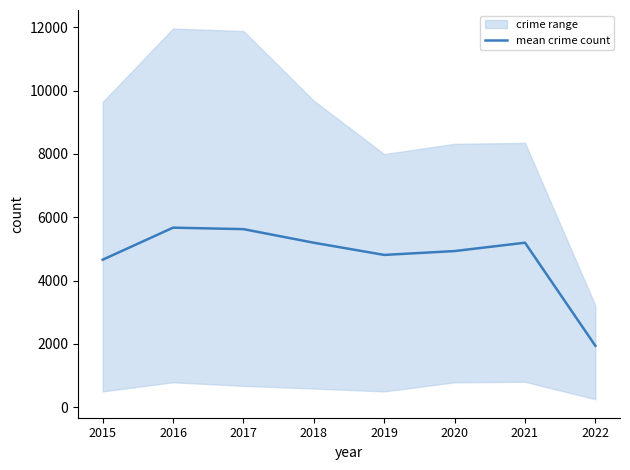

How many distinct data groups are displayed?

1